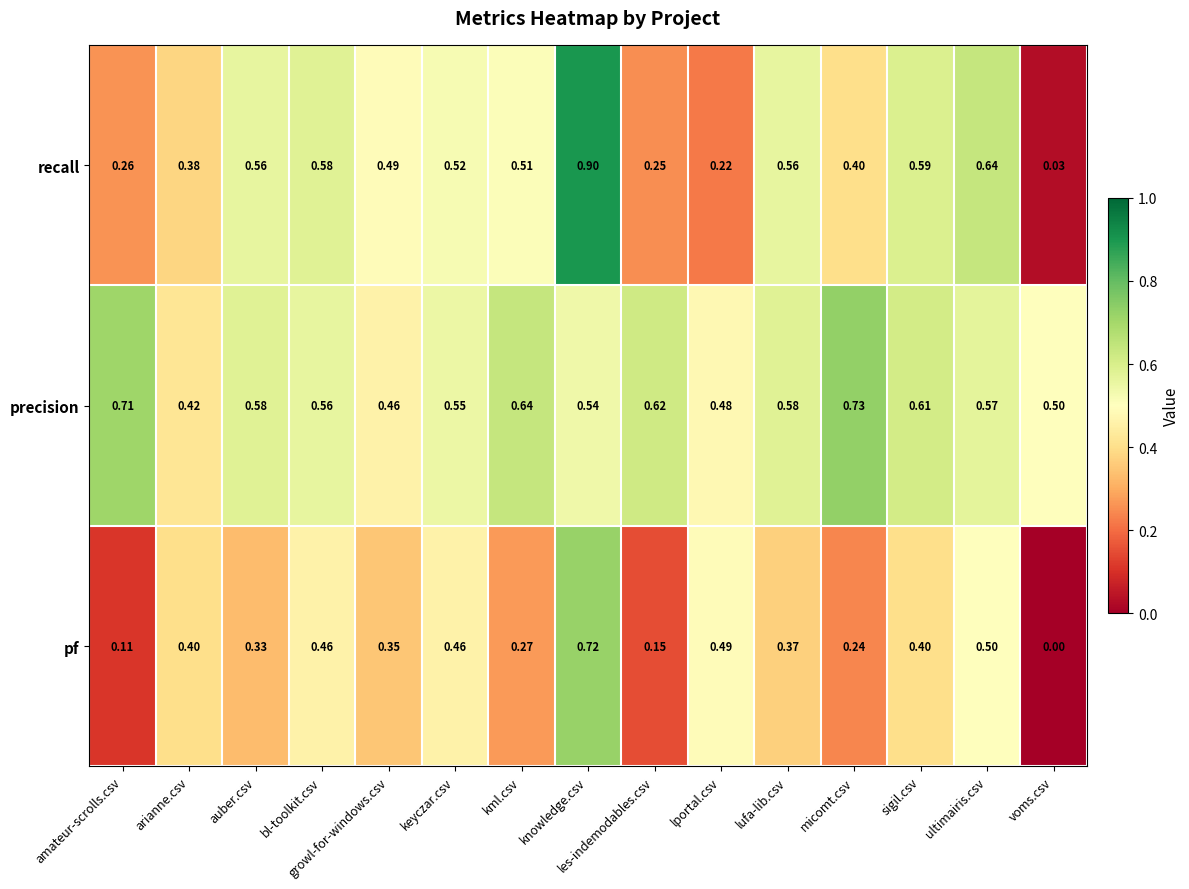

At which label is precision closest to 0?

arianne.csv